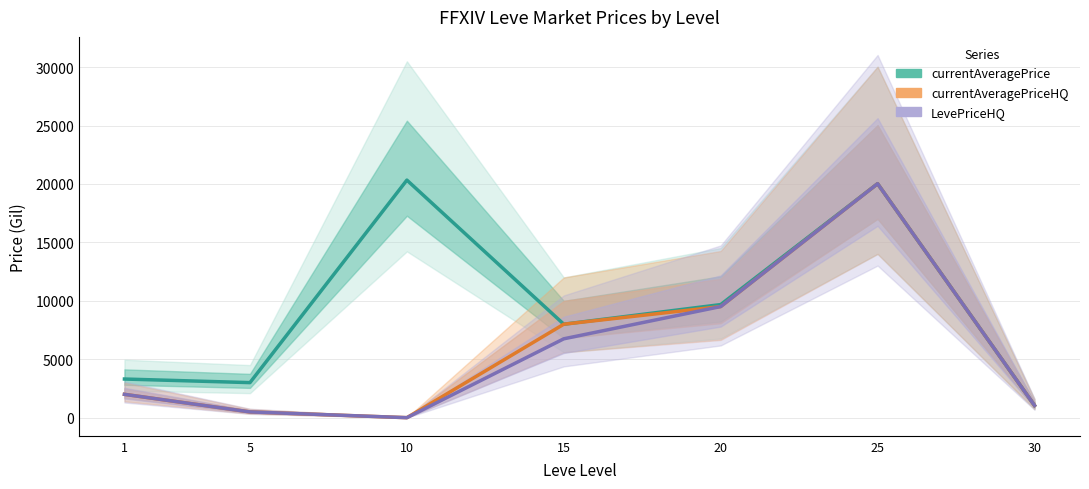

How many data points does each series have?

7